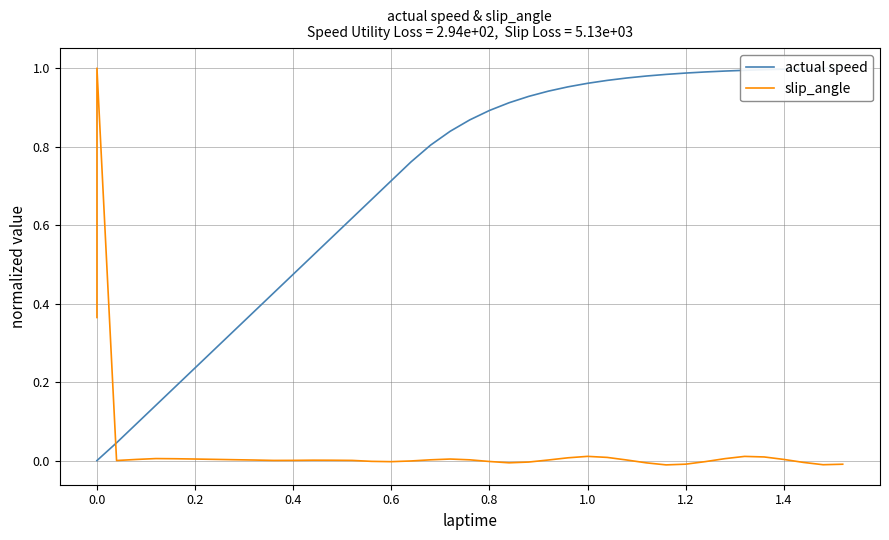

How many distinct data groups are displayed?

2